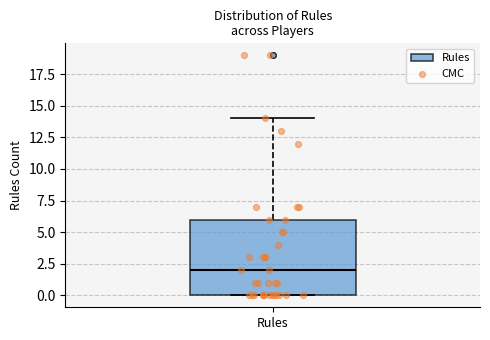

Read this box plot against the y-axis: the position of the median line, the range covered by the box, and the ends of both whiskers. The values are not printed on the chart, so give them approximately, as read against the axis.

median 2, box 0 to 6, whiskers 0 to 14